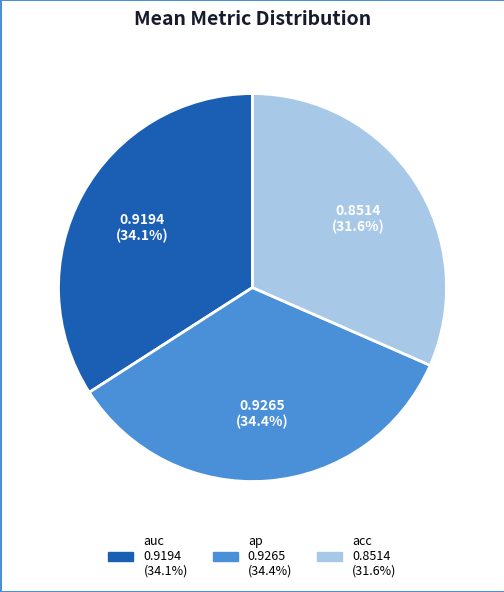

To the nearest percent, what percentage of the pie is ap?

34%